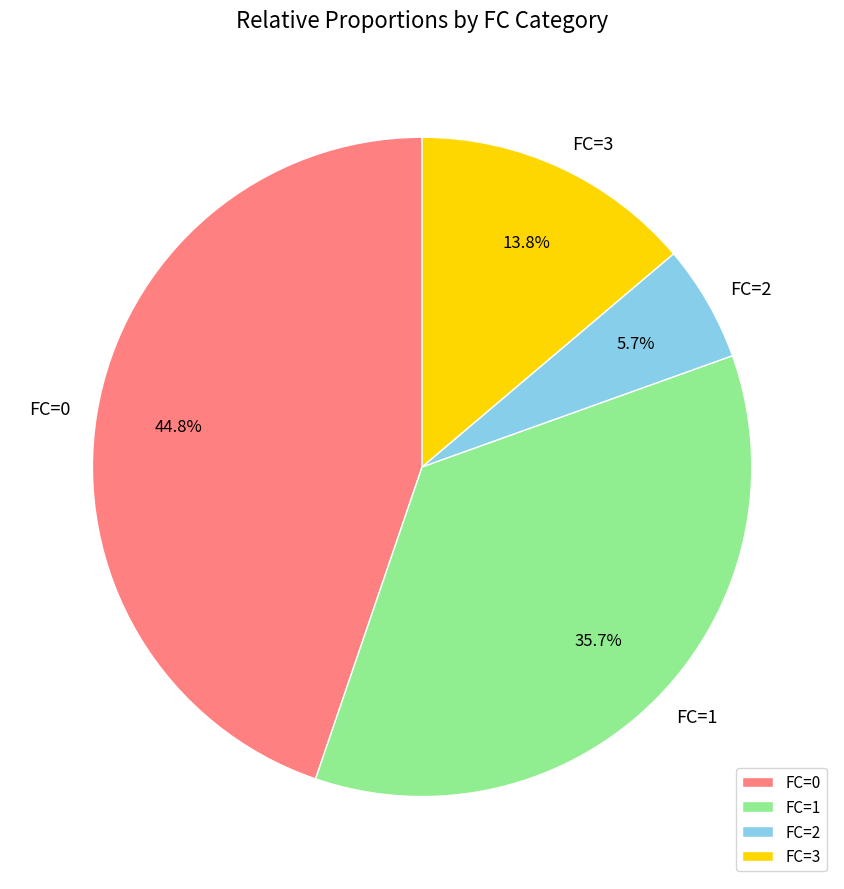

To the nearest percent, what percentage of the pie is FC=2?

6%